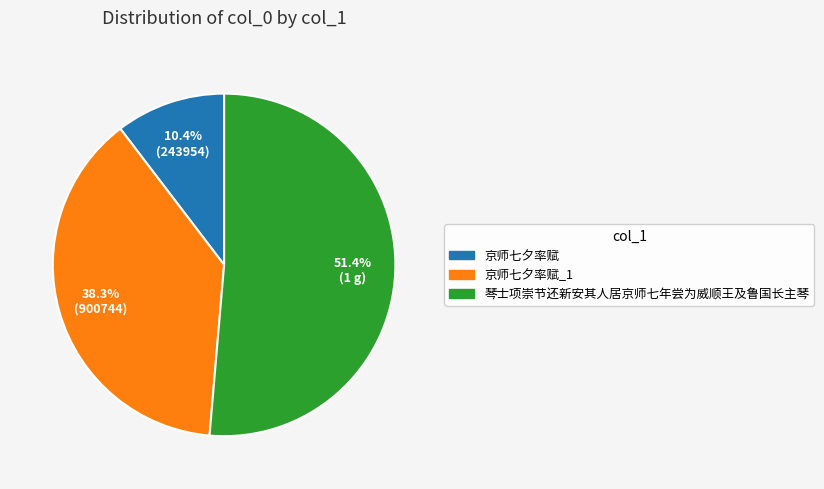

To the nearest percent, what percentage of the pie is 京师七夕率赋?

10%